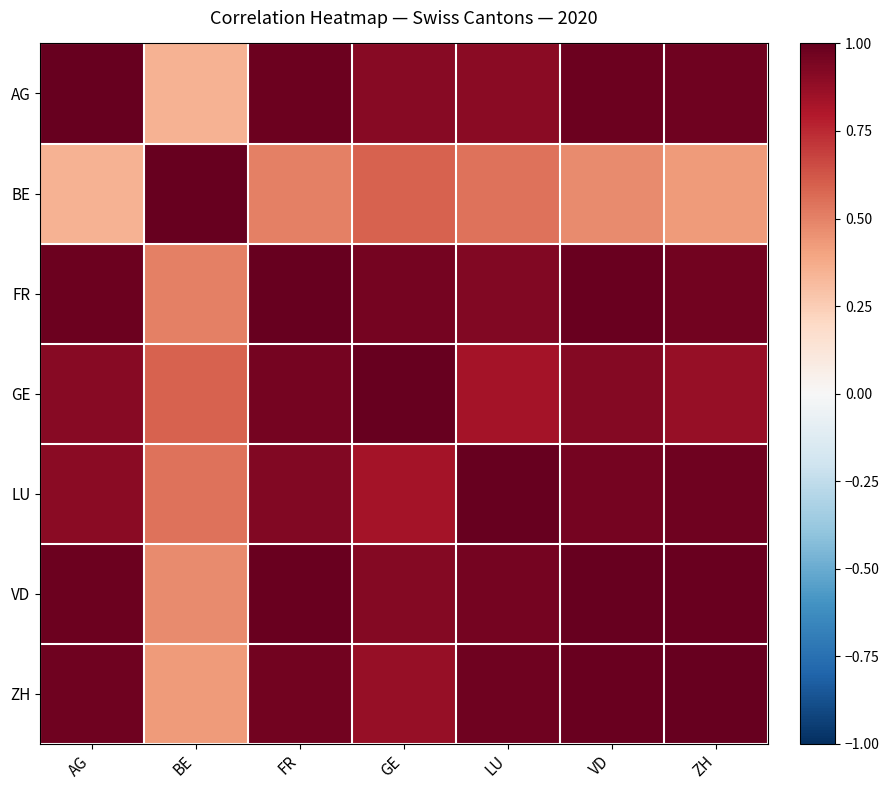

Rank the series at VD from lowest to highest value.

BE, GE, LU, AG, FR, ZH, VD